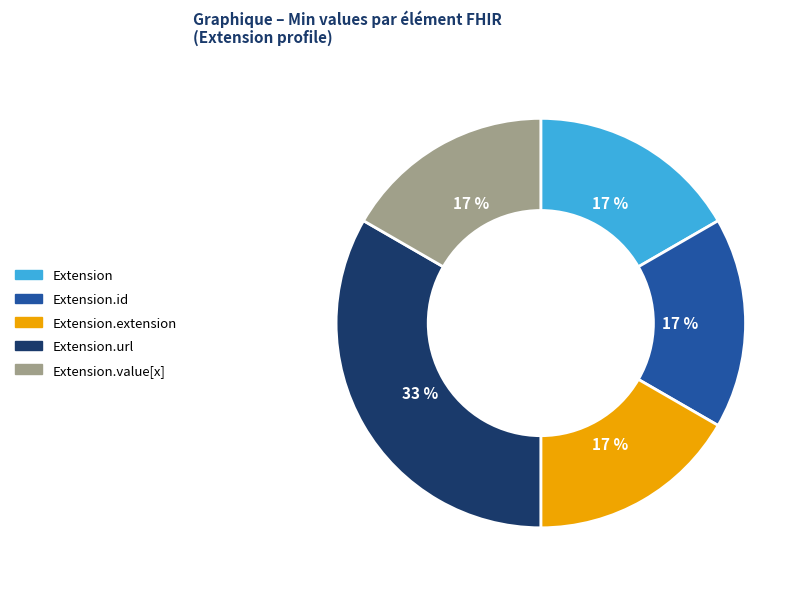

Does Extension.id account for over 50% of the chart?

No